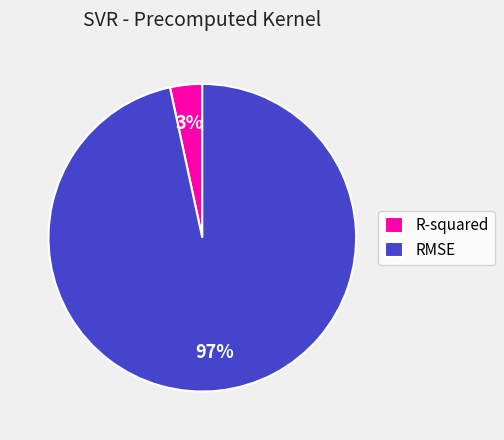

Which category has the smallest portion of the pie?

R-squared